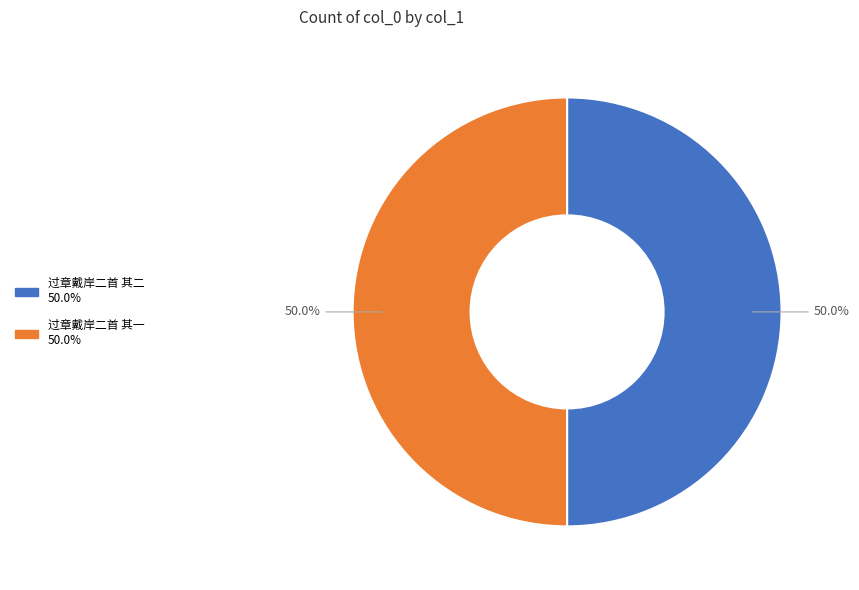

What is the ratio of the value at 过章戴岸二首 其二 to the value at 过章戴岸二首 其一?

1.0